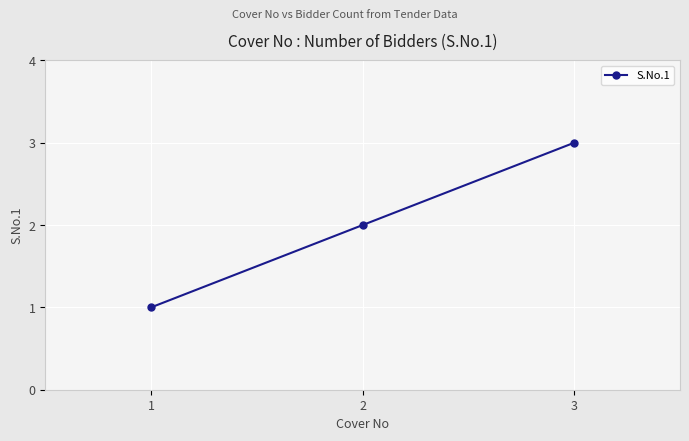

How many values are between 1 and 3?

3